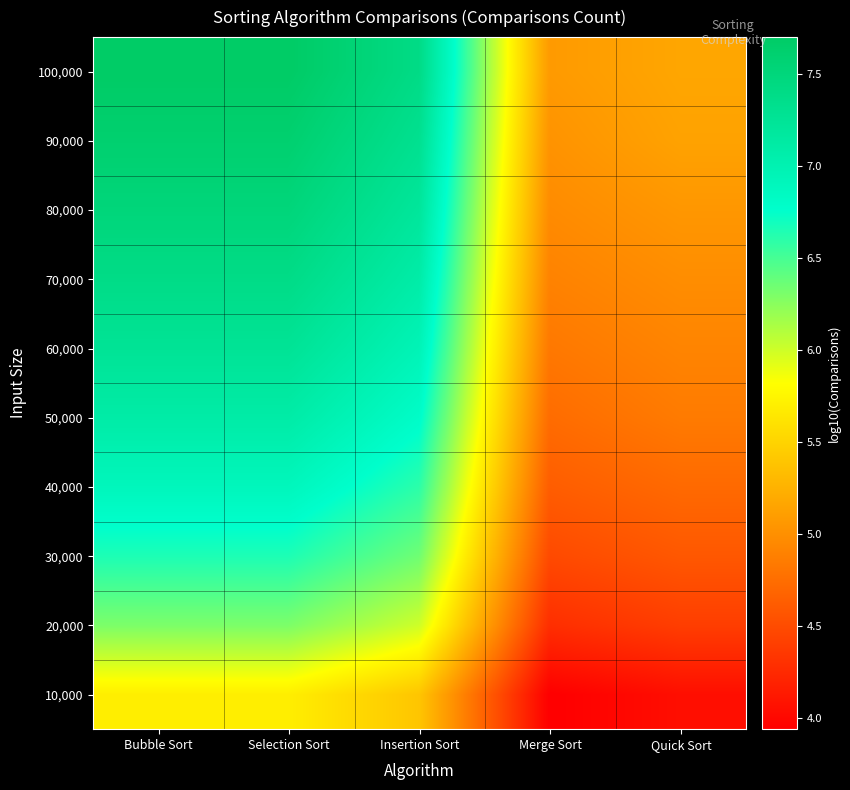

At which category is the sum across all series the highest?

Bubble Sort